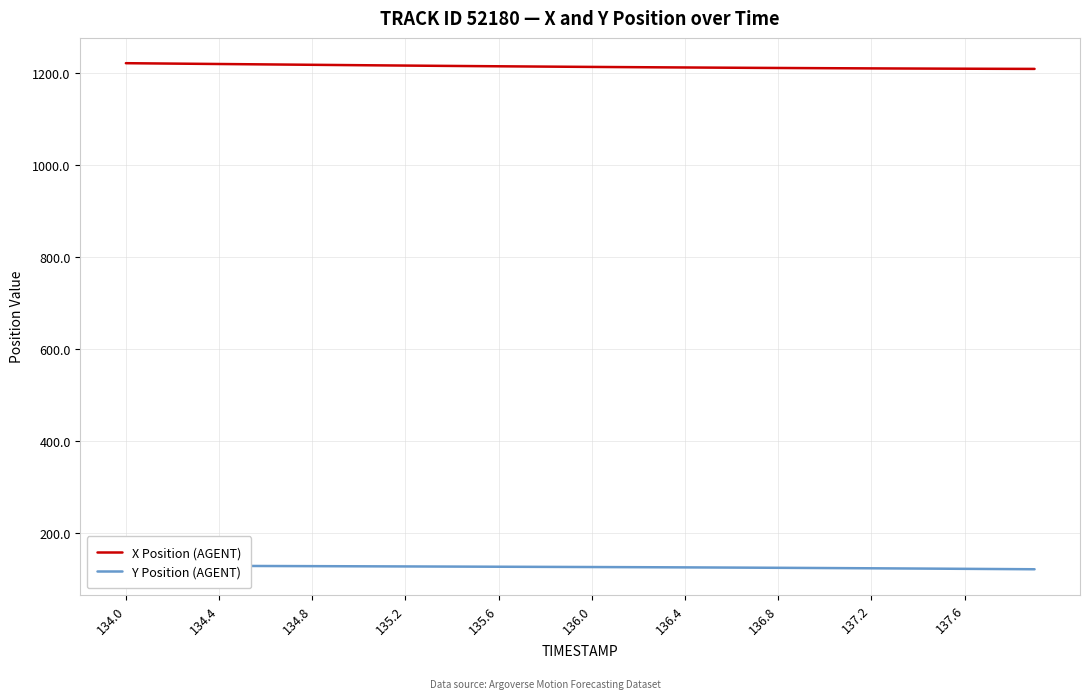

How many categories are shown in the chart?

40